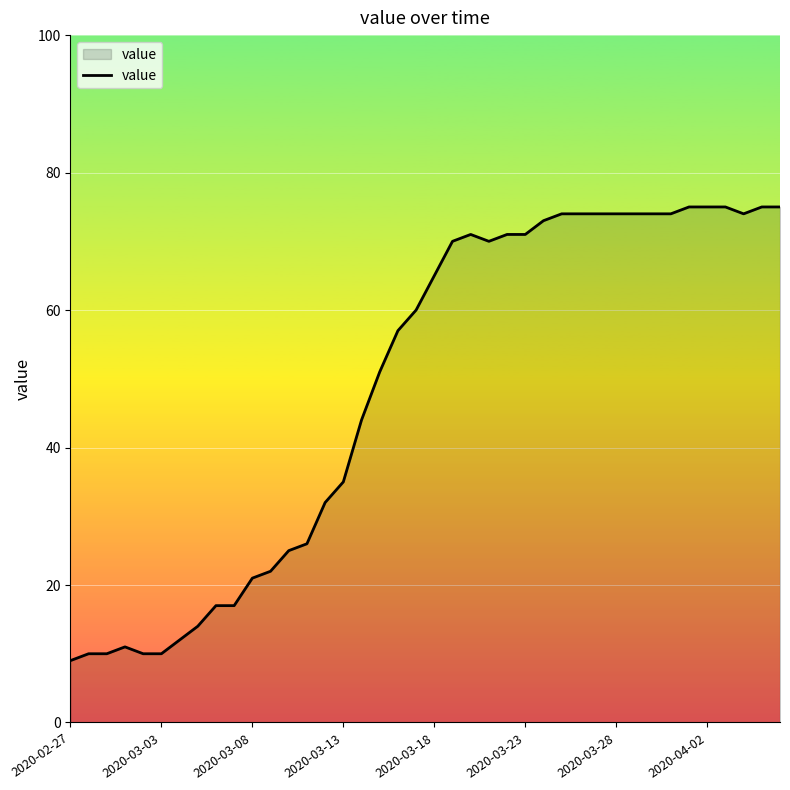

What is the difference between the maximum and minimum values?

66